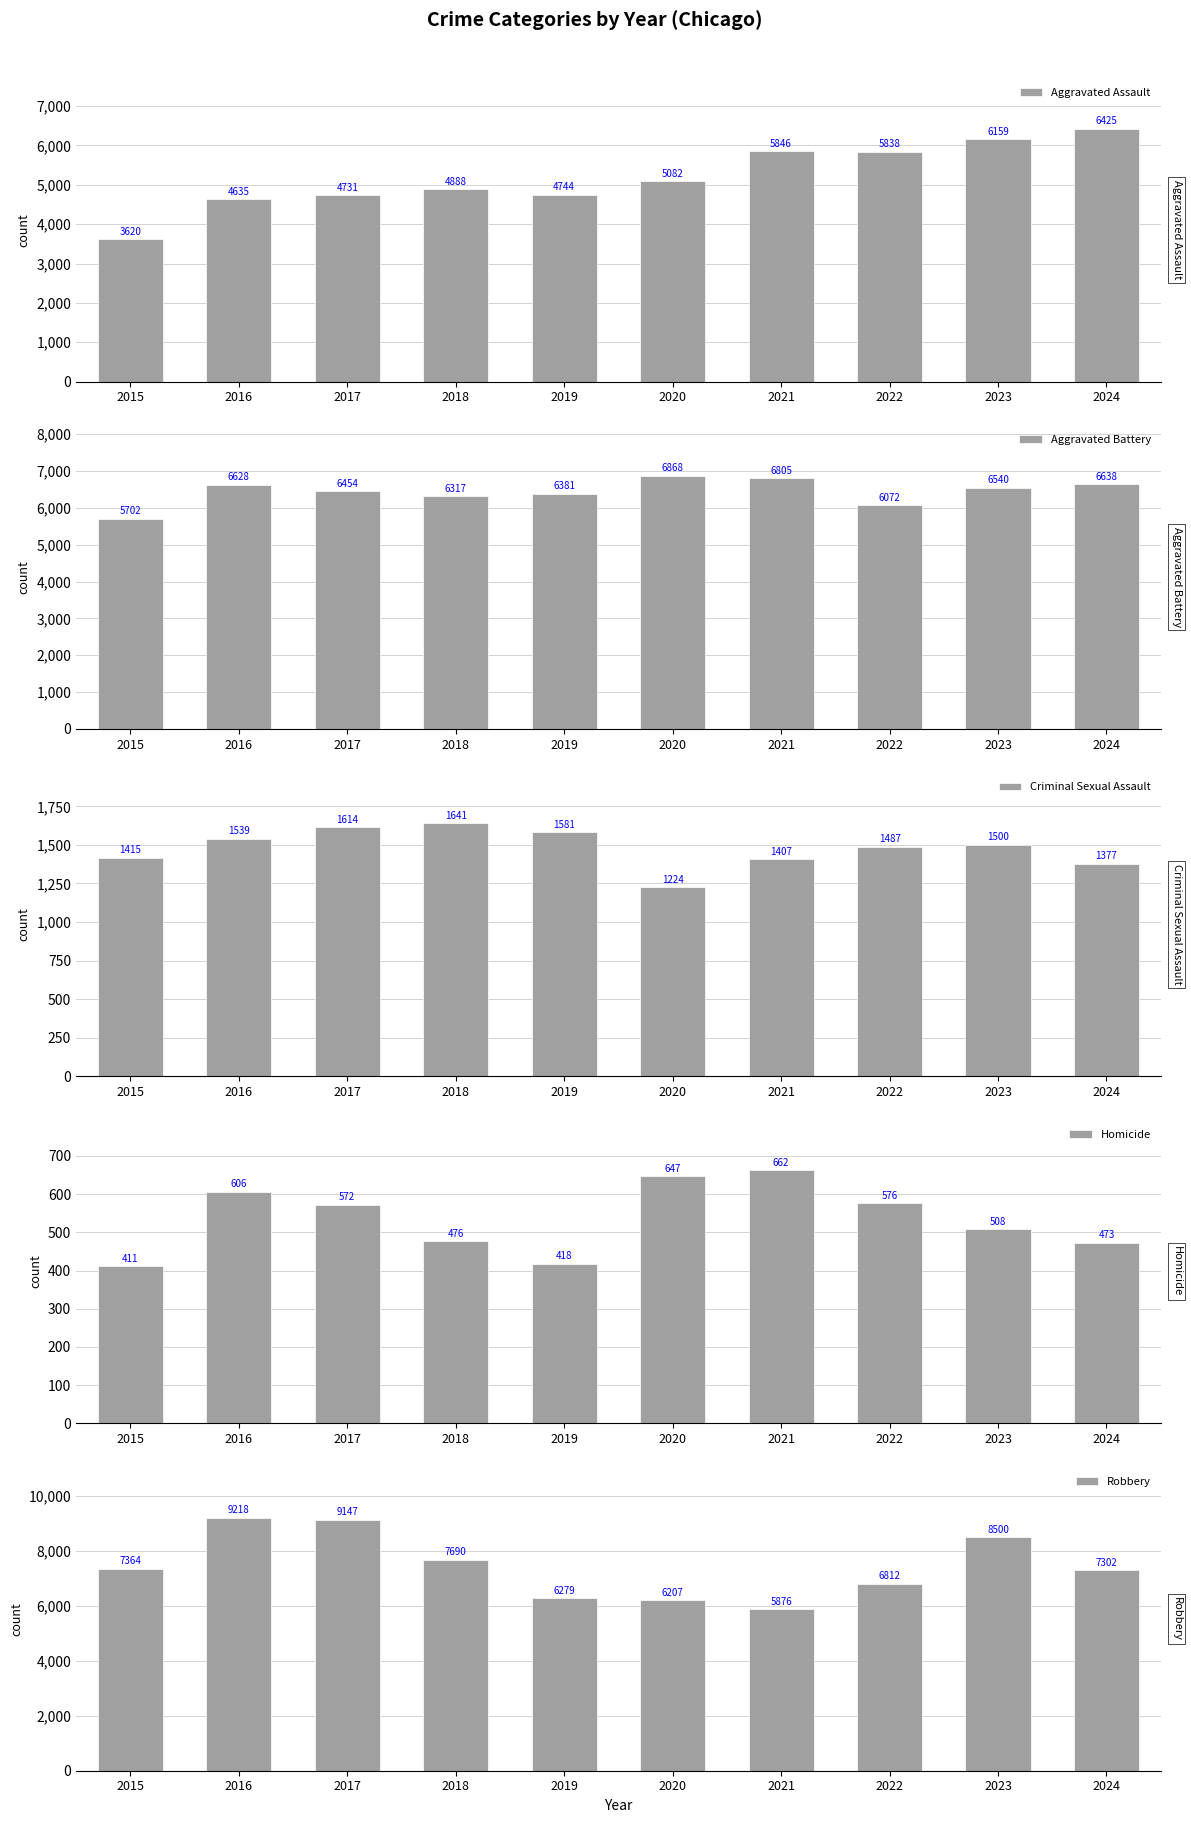

What value does the Aggravated Battery series have at 2020?

6868